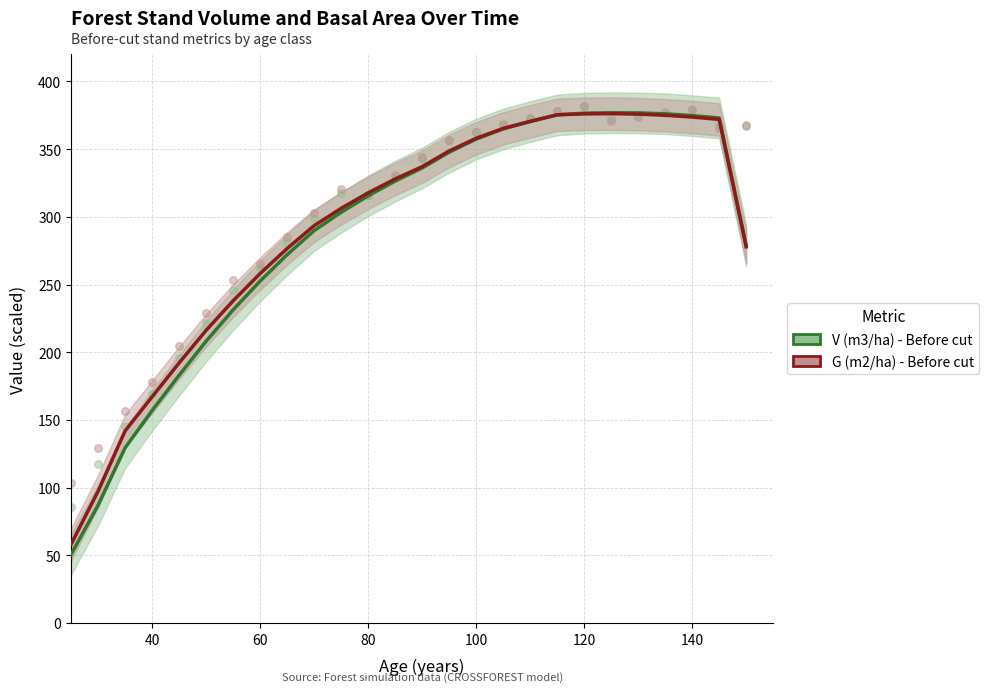

Which series has the largest Y range (max minus min)?

V (m3/ha) - Before cut